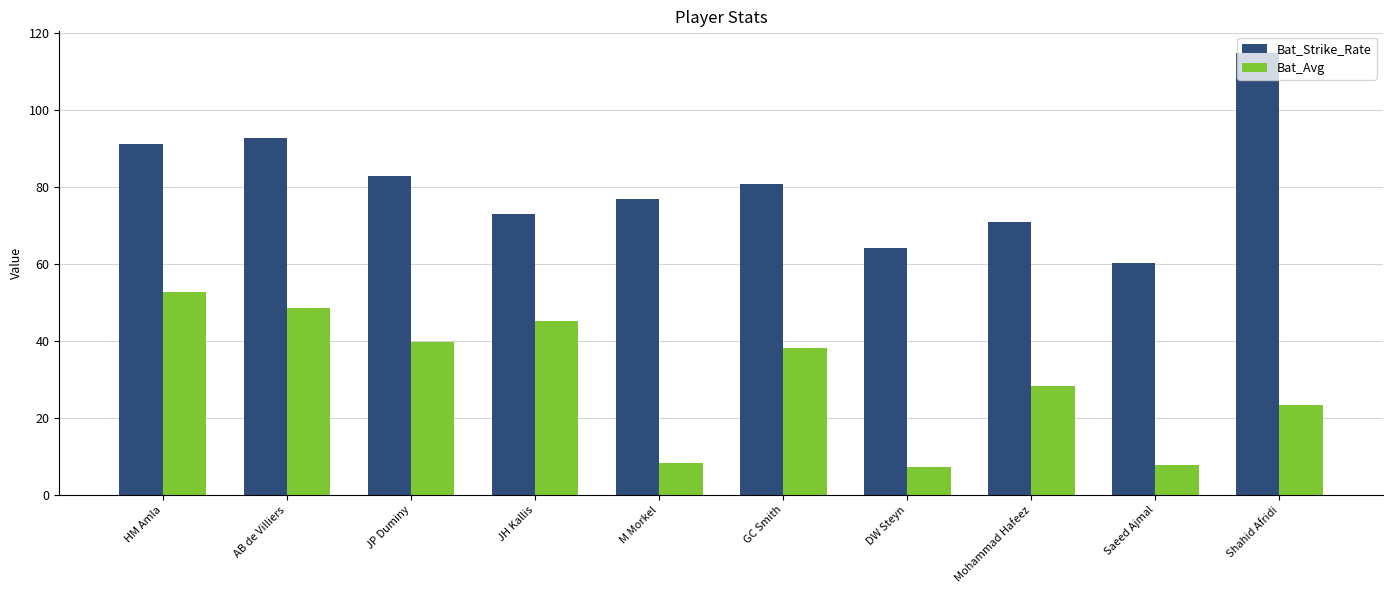

Does the chart contain stacked bars?

No